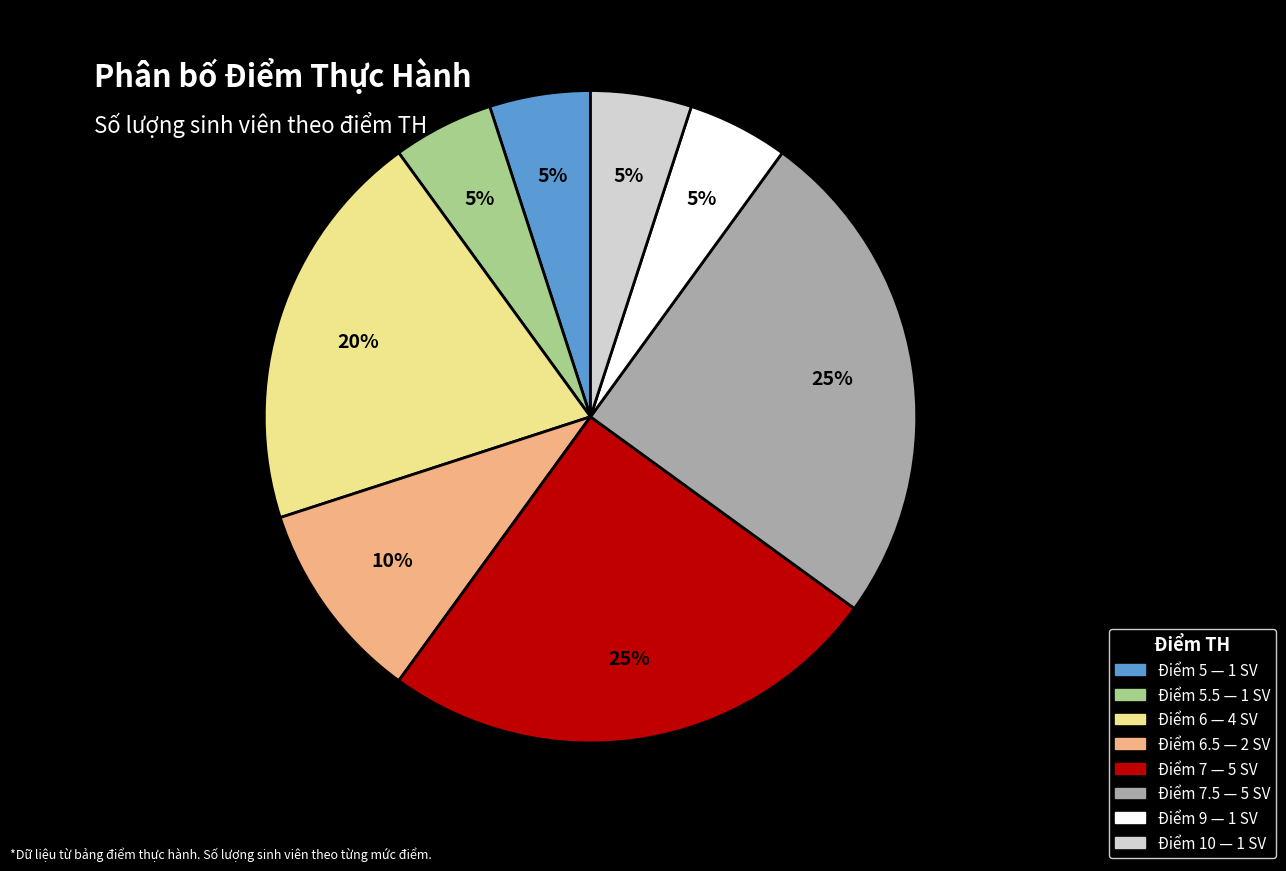

Does any single category account for the majority?

No